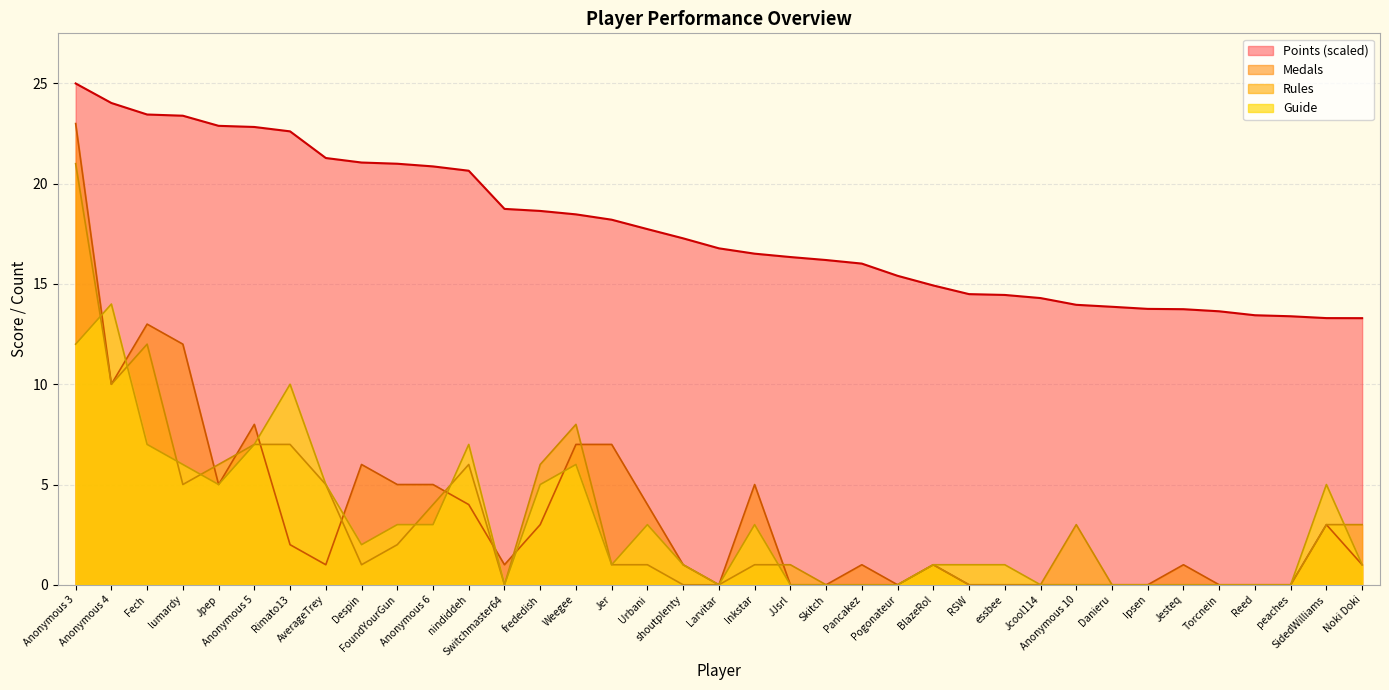

Does the chart display data point markers on the line(s)?

No